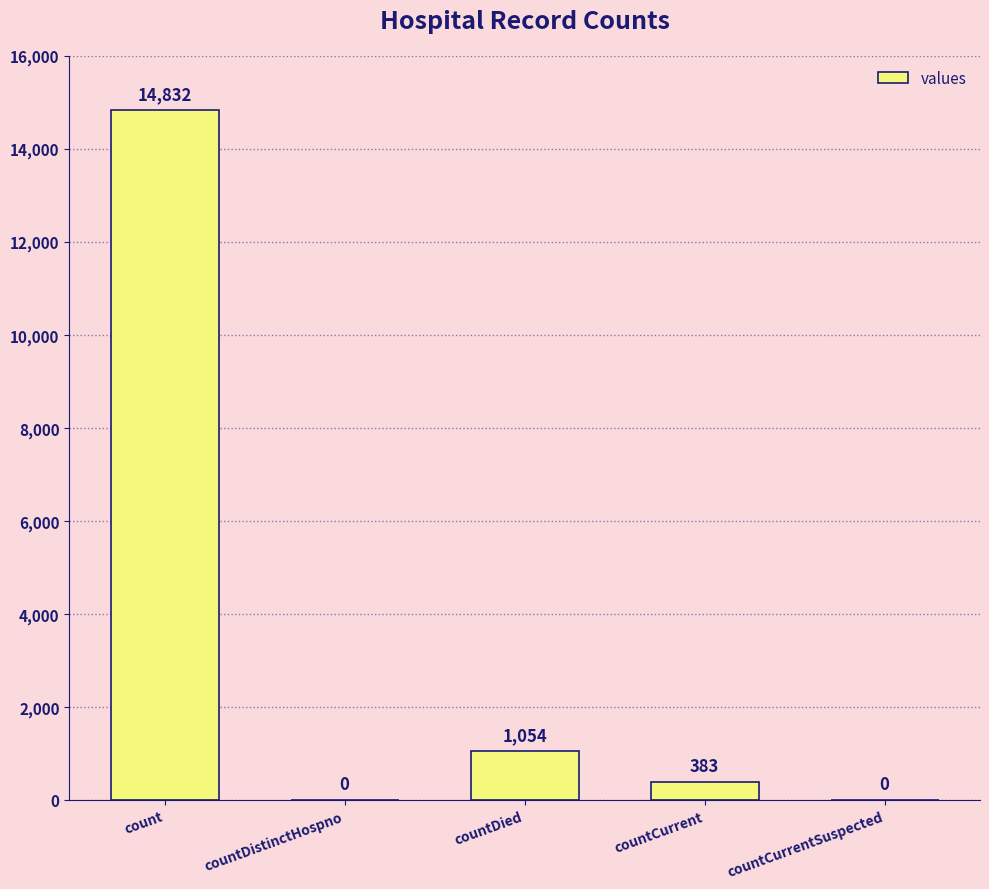

Reading left to right, extract all data points from this chart.

count=14832	countDistinctHospno=0	countDied=1054	countCurrent=383	countCurrentSuspected=0